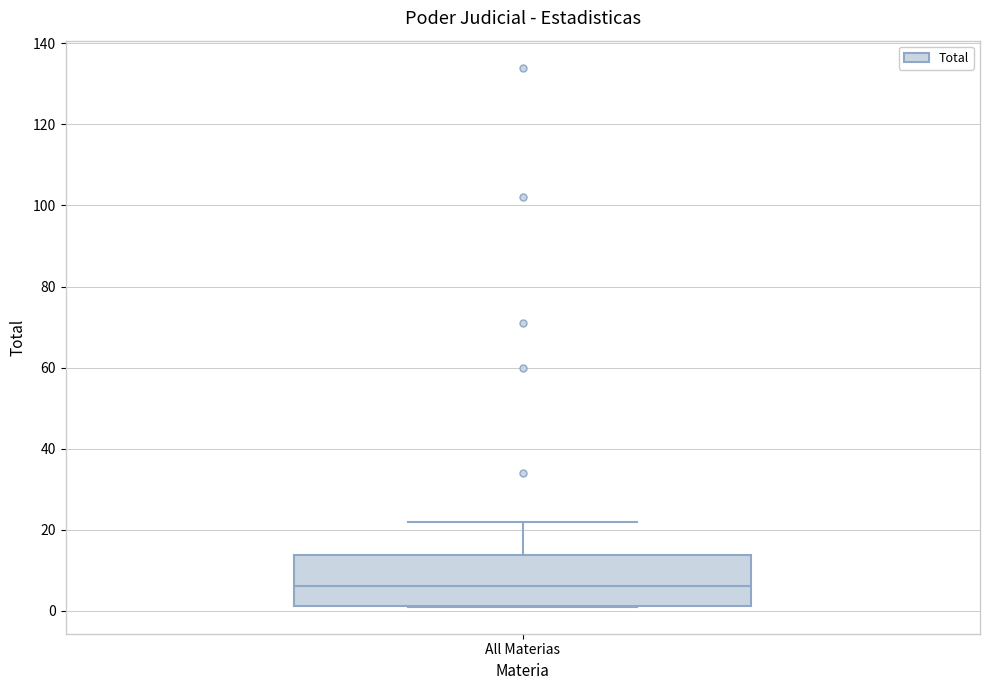

Where does the median line of the box for All Materias sit on the y-axis? The values are not printed on the chart, so give them approximately, as read against the axis.

6